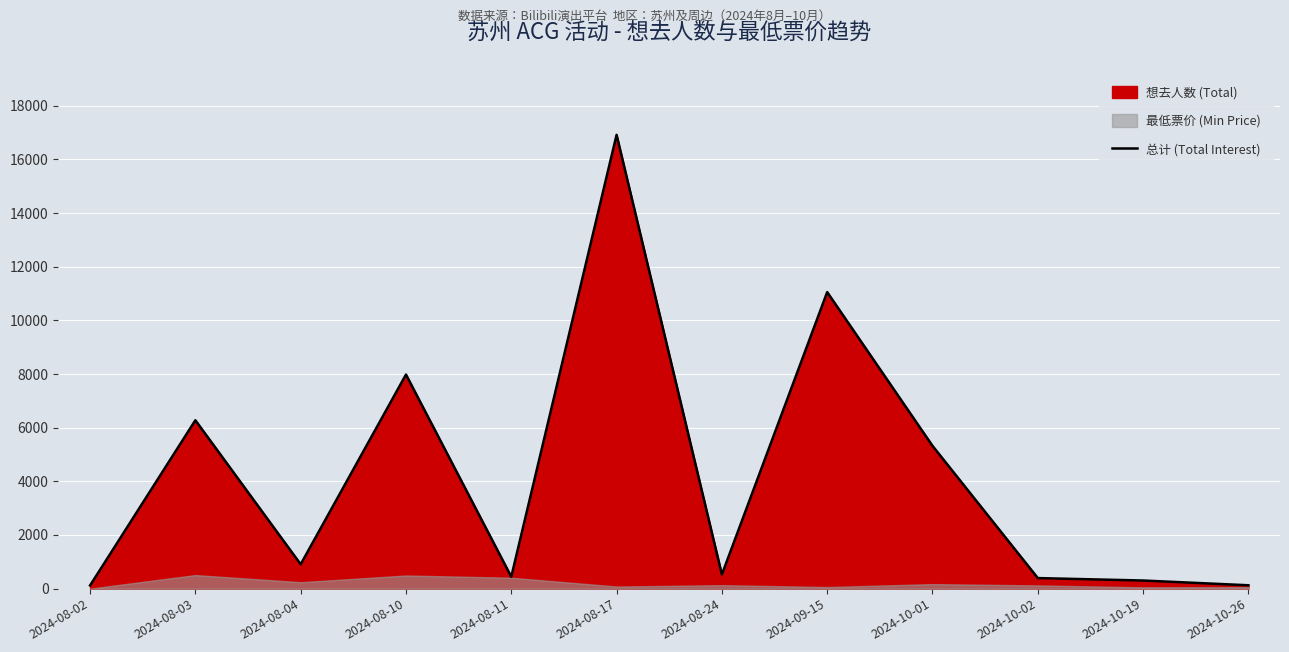

Reading left to right, what are all the values shown in this chart?

2024-08-02=118	2024-08-03=6277	2024-08-04=907	2024-08-10=7980	2024-08-11=443	2024-08-17=16915	2024-08-24=527	2024-09-15=11053	2024-10-01=5323	2024-10-02=394	2024-10-19=303	2024-10-26=126